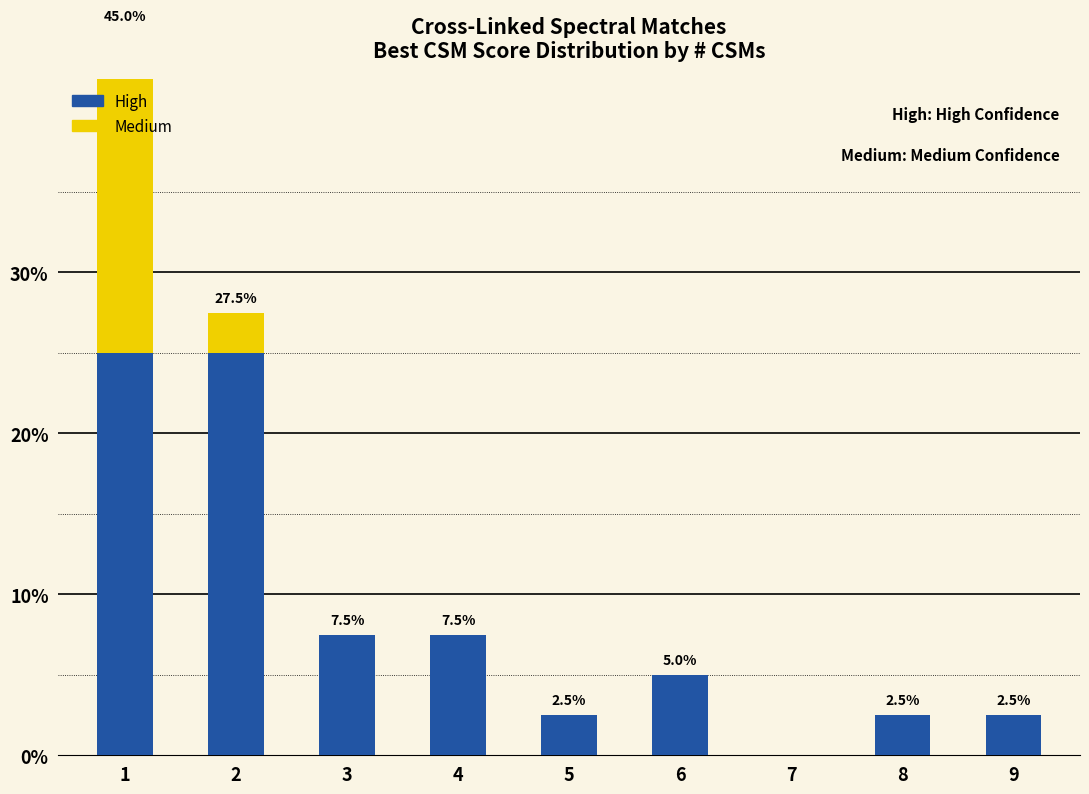

Is it true that Medium equals -7.3 at 9?

False